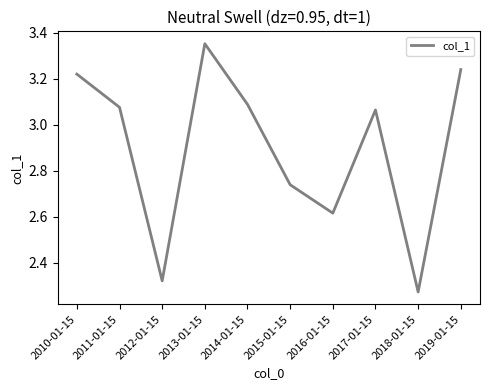

What is the difference between the maximum and minimum values?

1.1